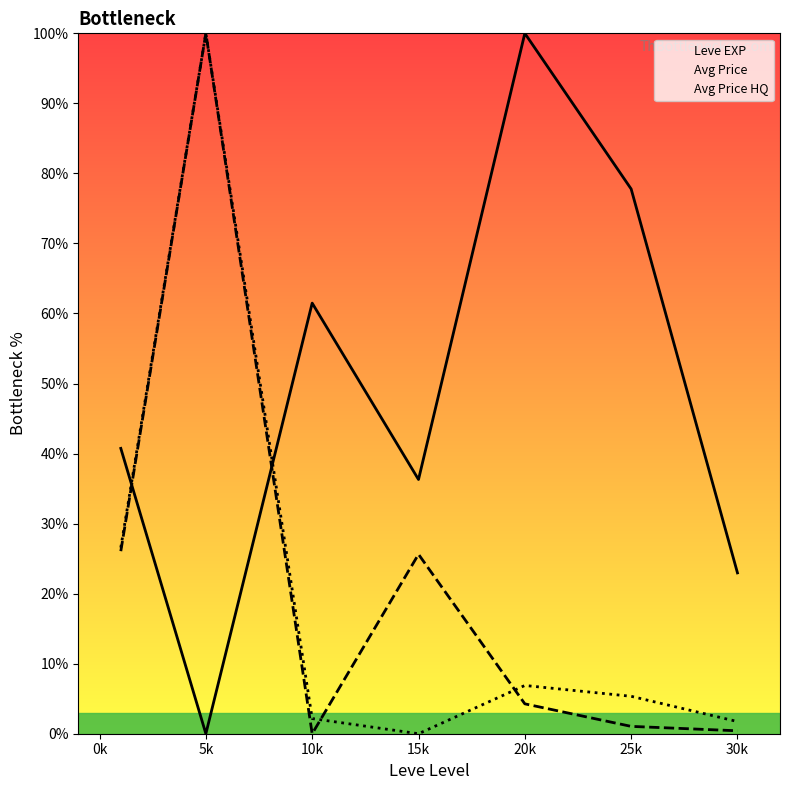

True or false: Avg Price HQ has a value of 5.3 at 25k.

True